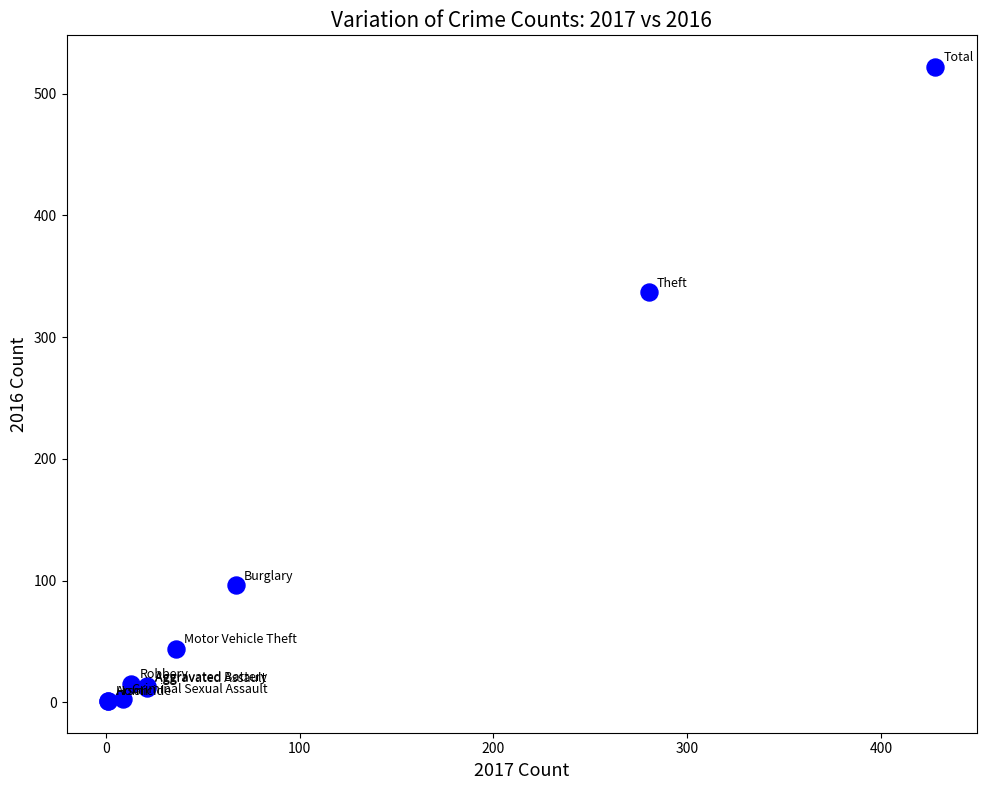

What Y value in the scatter plot is closest to 261?

337